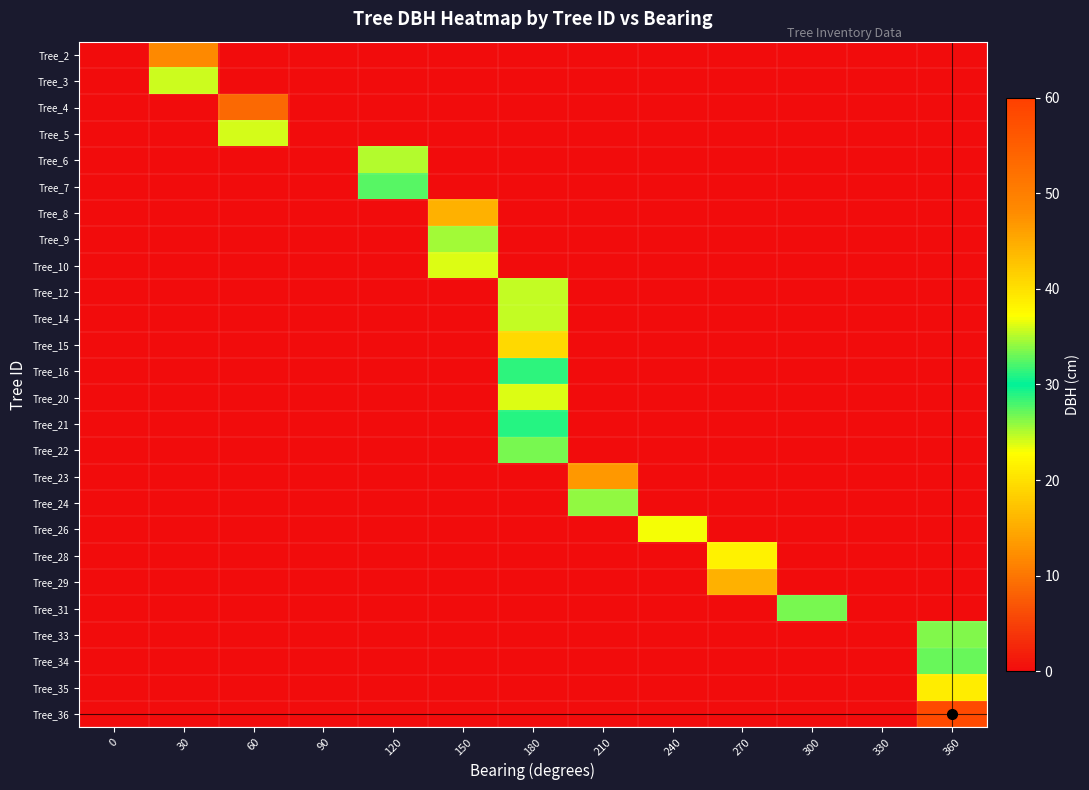

At 240, list the series in order from smallest to largest.

Tree_2, Tree_3, Tree_4, Tree_5, Tree_6, Tree_7, Tree_8, Tree_9, Tree_10, Tree_12, Tree_14, Tree_15, Tree_16, Tree_20, Tree_21, Tree_22, Tree_23, Tree_24, Tree_28, Tree_29, Tree_31, Tree_33, Tree_34, Tree_35, Tree_36, Tree_26